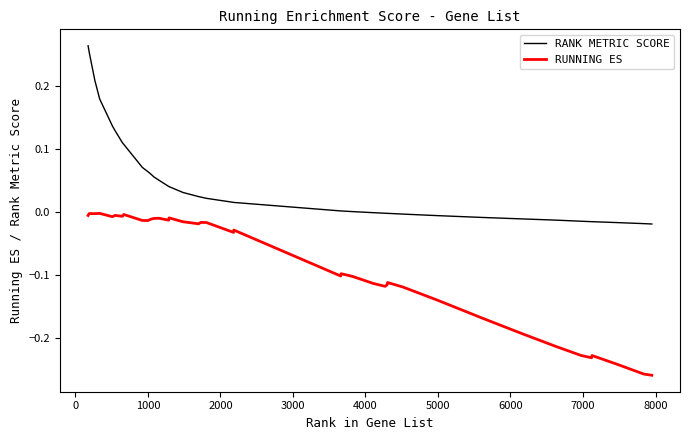

Count the number of categories in the chart.

40